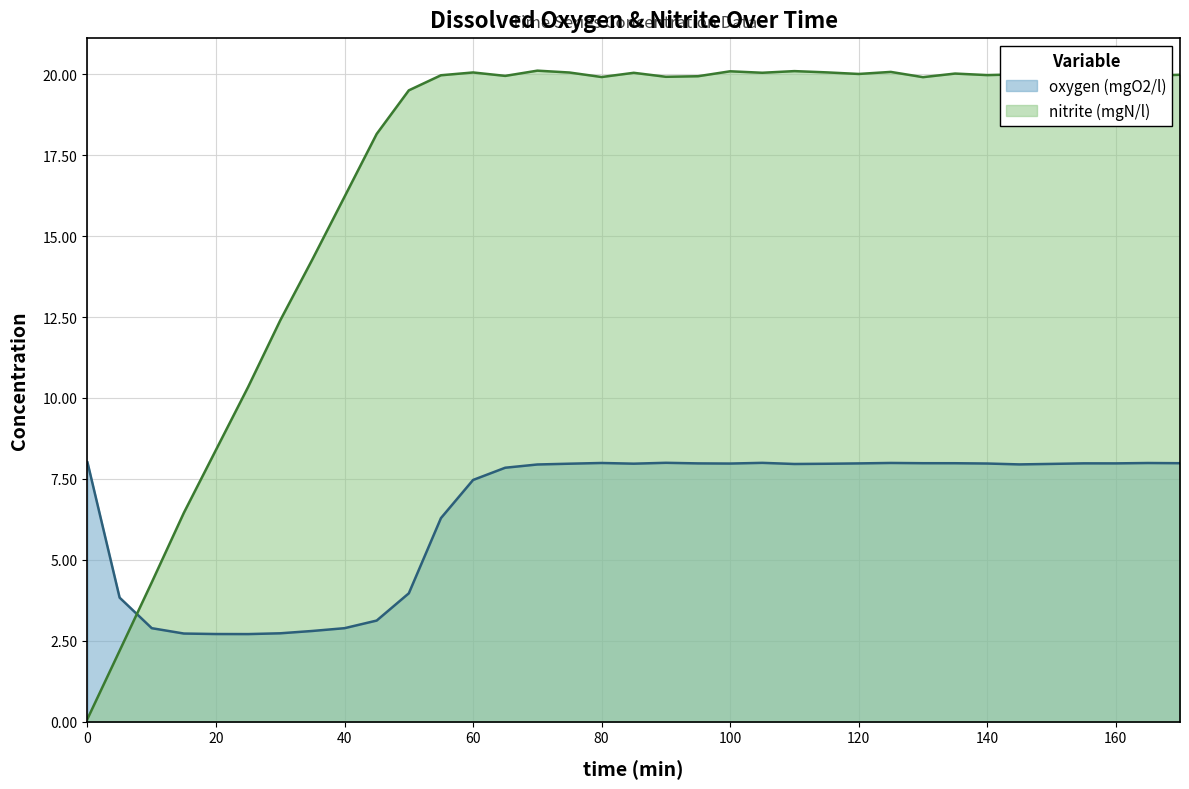

Which series has the largest range (max minus min)?

nitrite (mgN/l)